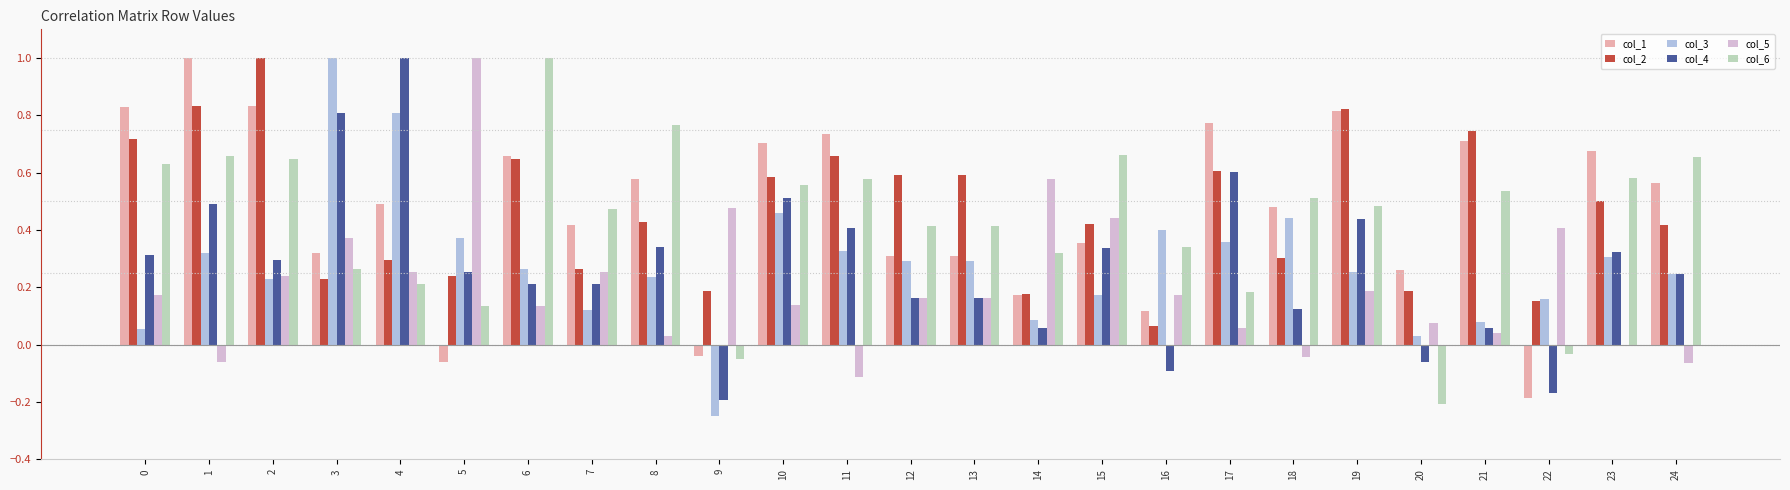

True or false: col_2 has a value of 0.3 at 20.

False